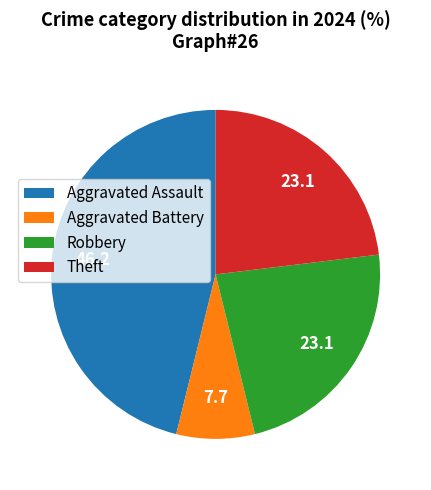

Approximately how many times larger is the value at Aggravated Assault compared to Robbery?

2.0